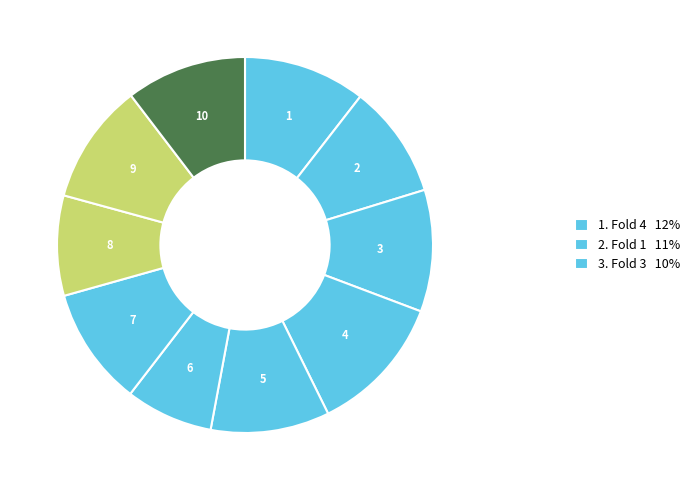

Which slice is the largest?

Fold 4